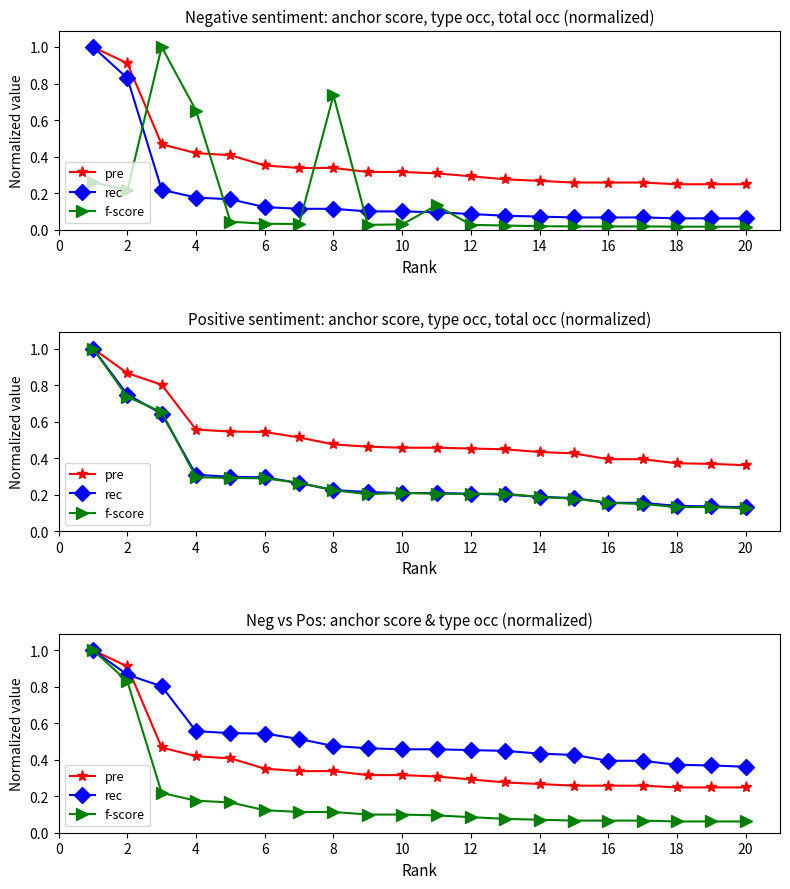

Which series has the largest total across all categories?

rec